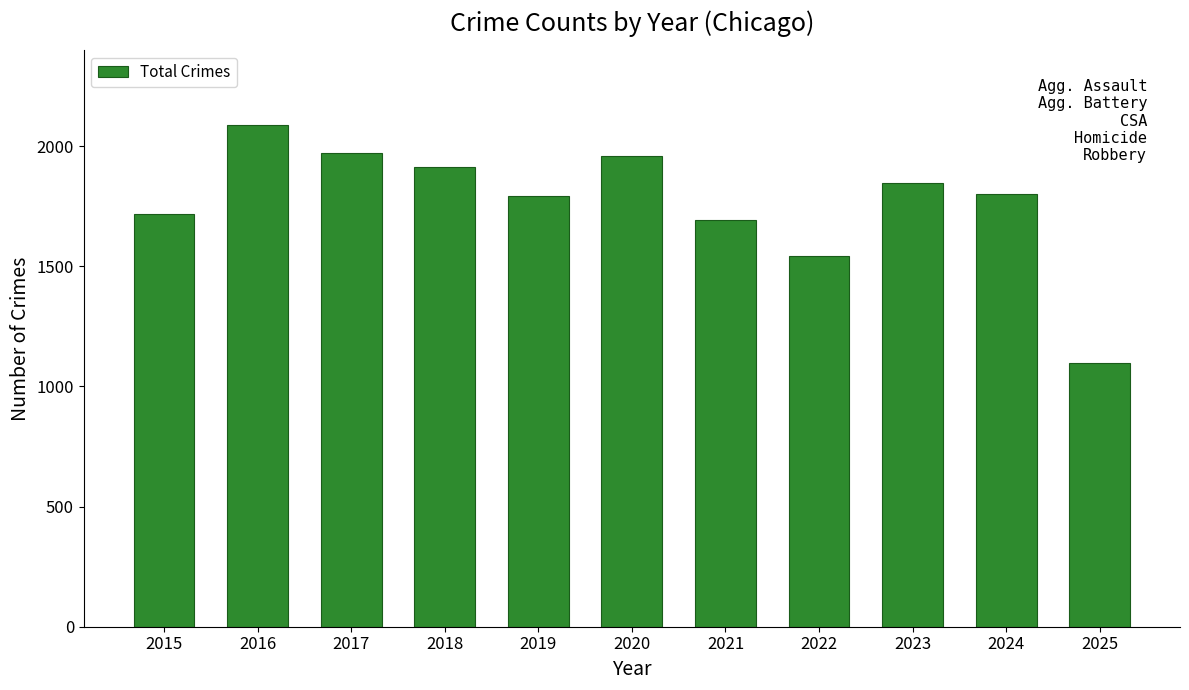

Is it true that the value at 2025 is 1099?

True